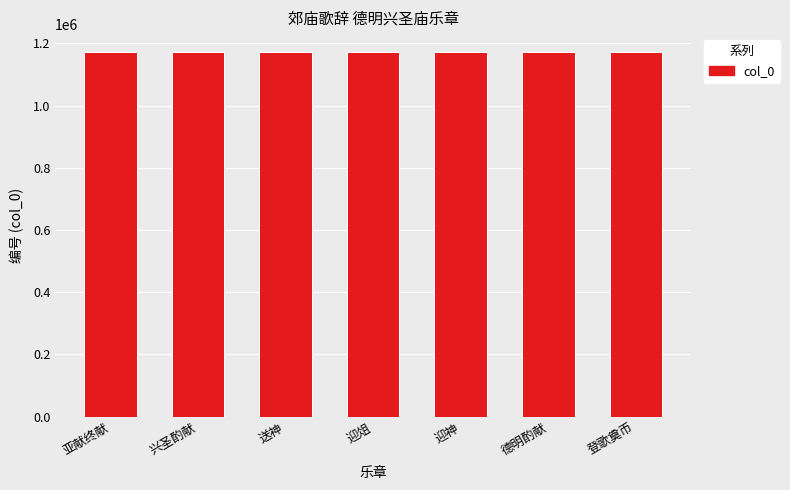

What is the ratio of the value at 迎俎 to the value at 送神?

1.0